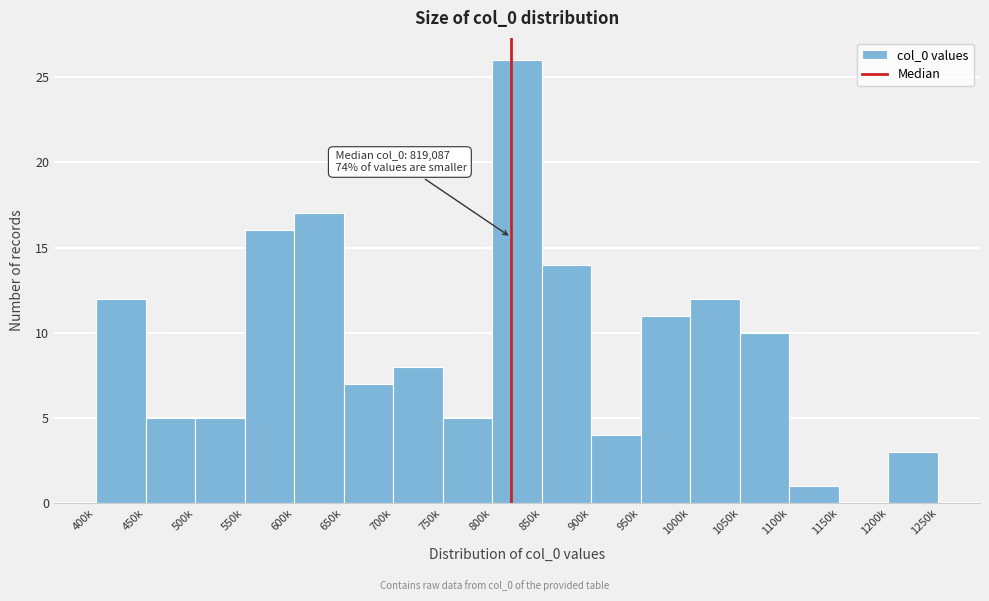

Reading left to right, list all the values displayed in this chart.

400k=12	450k=5	500k=5	550k=16	600k=17	650k=7	700k=8	750k=5	800k=26	850k=14	900k=4	950k=11	1000k=12	1050k=10	1100k=1	1150k=0	1200k=3